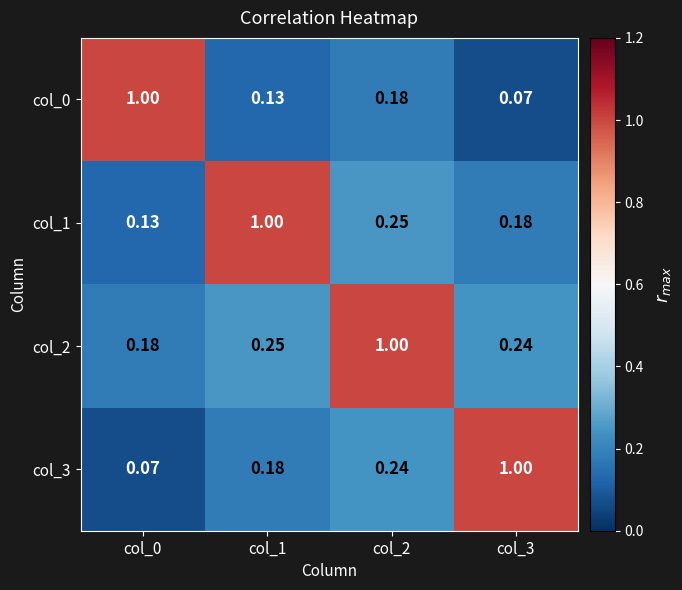

Is the value of col_1 at col_1 greater than the value of col_2 at col_3?

Yes